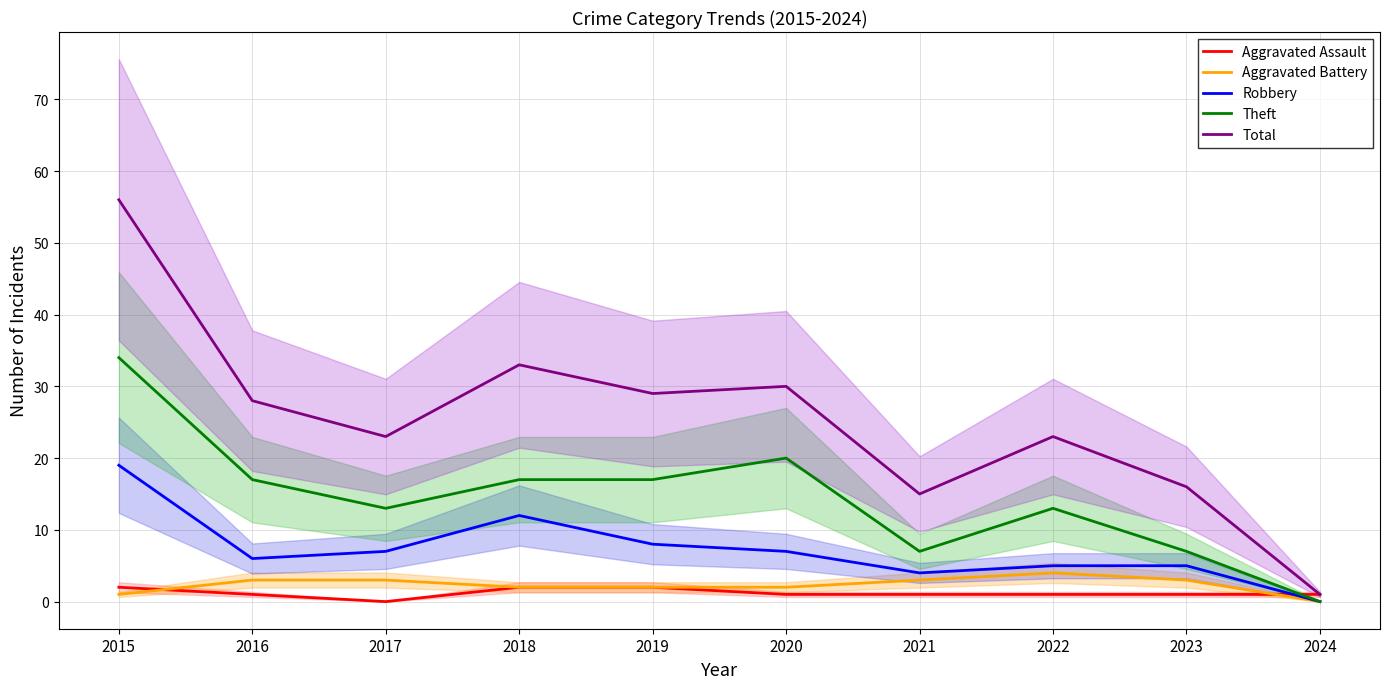

What is the highest value of the Robbery series?

19